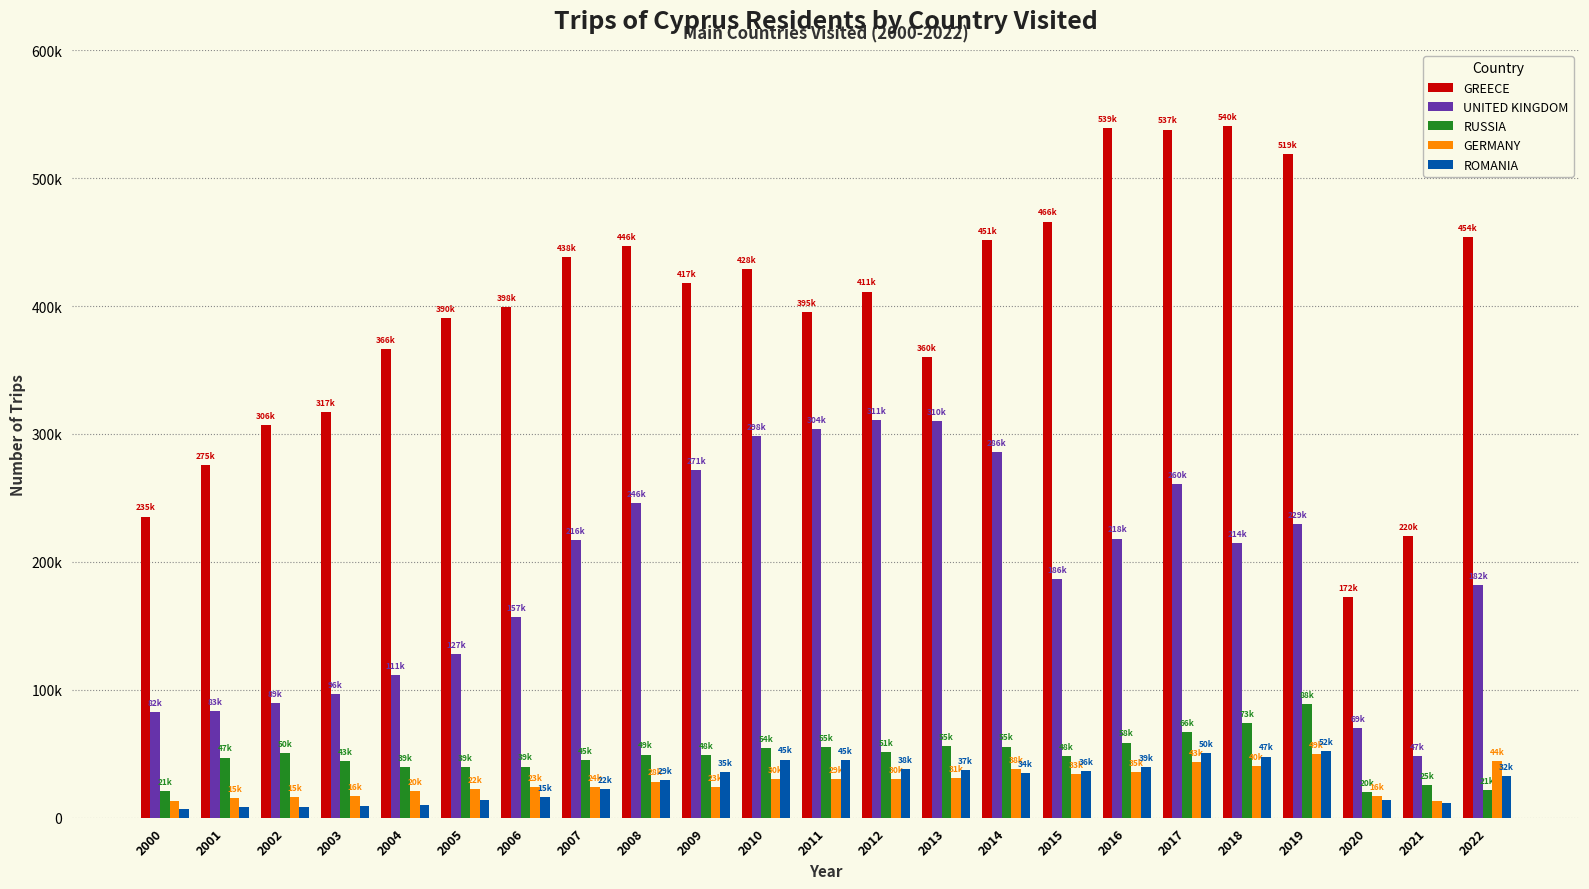

Which label corresponds to the largest value in the chart?

2018